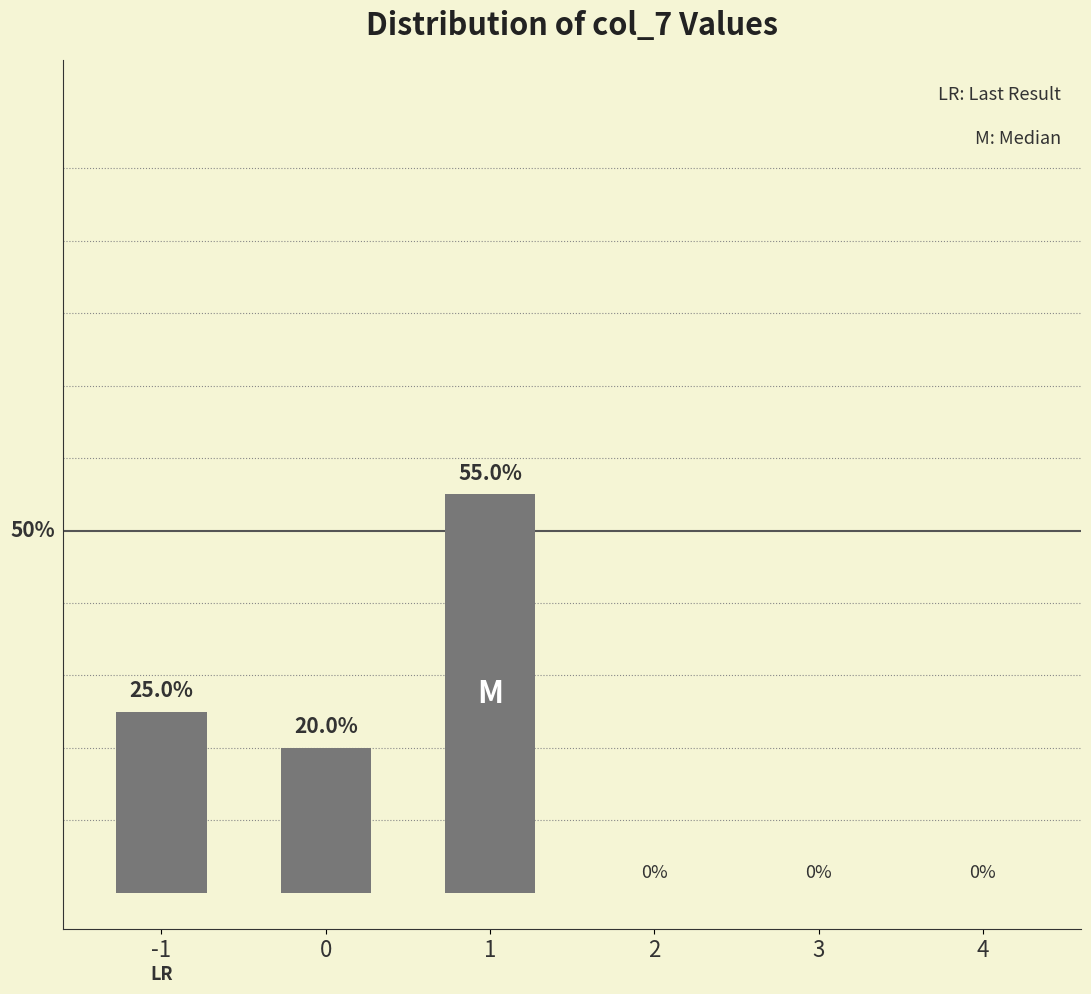

List the labels in order of value, smallest first.

2, 3, 4, 0, -1, 1